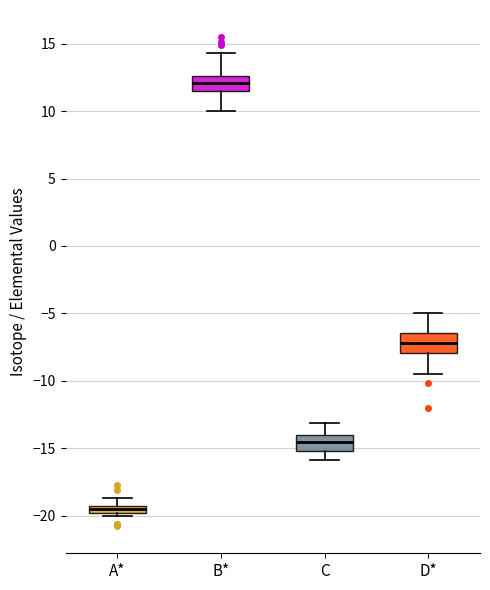

Which box has the highest median line?

B*